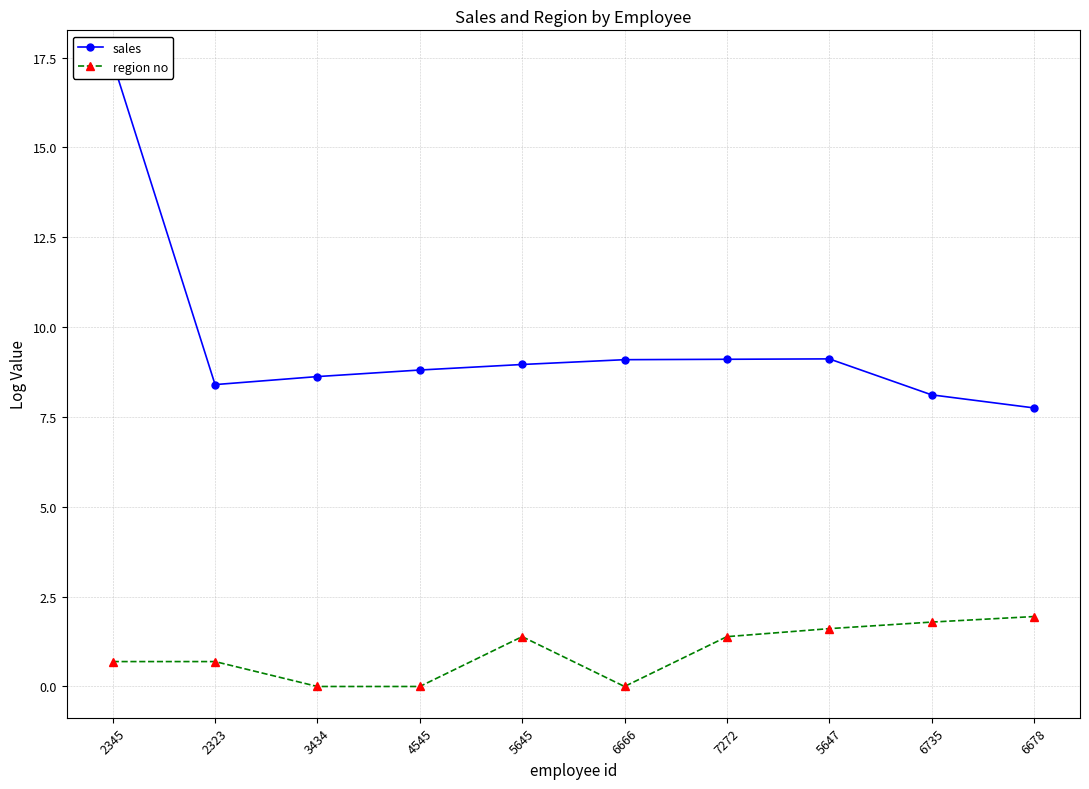

The region no series shows 0.7 at 2323. True or false?

True